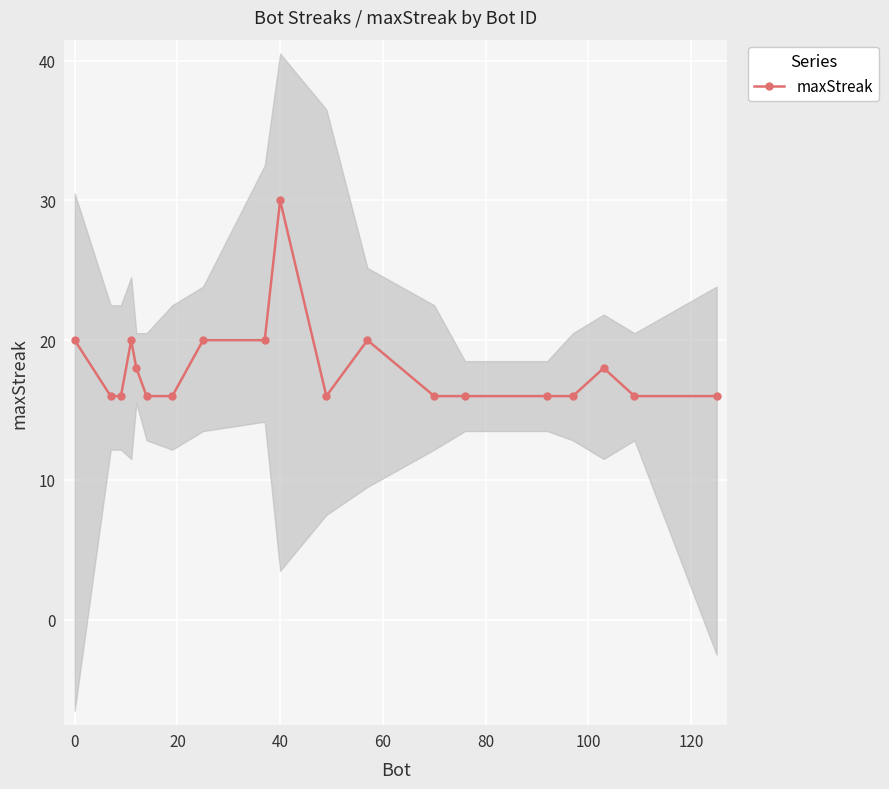

The maxStreak series shows 30 at 40. True or false?

True